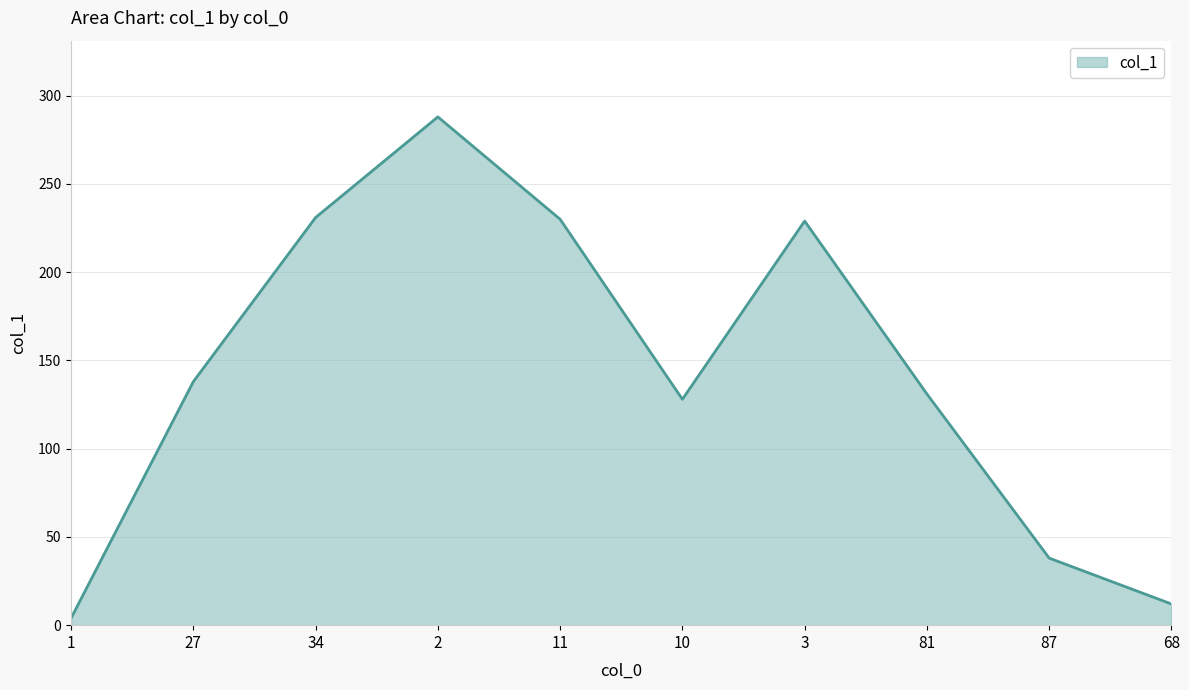

Does the chart have visible grid lines?

Yes